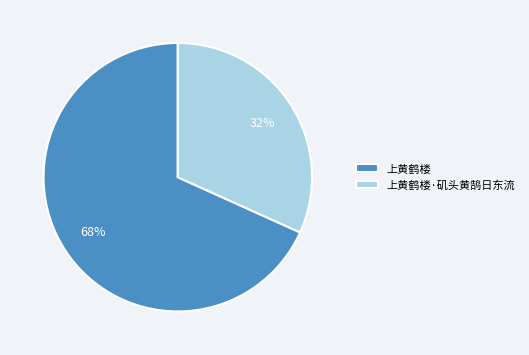

How many slices are in this pie chart?

2